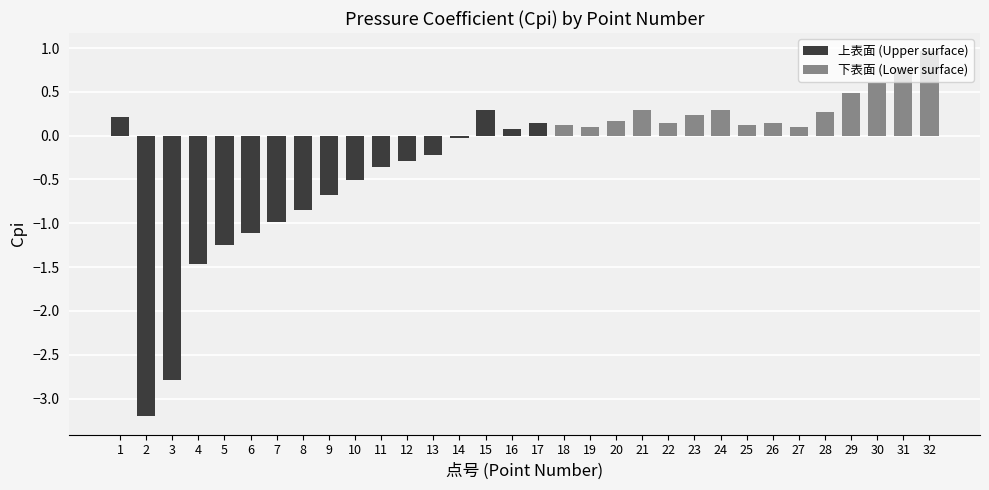

What is the difference between the second highest and second lowest values?

3.6